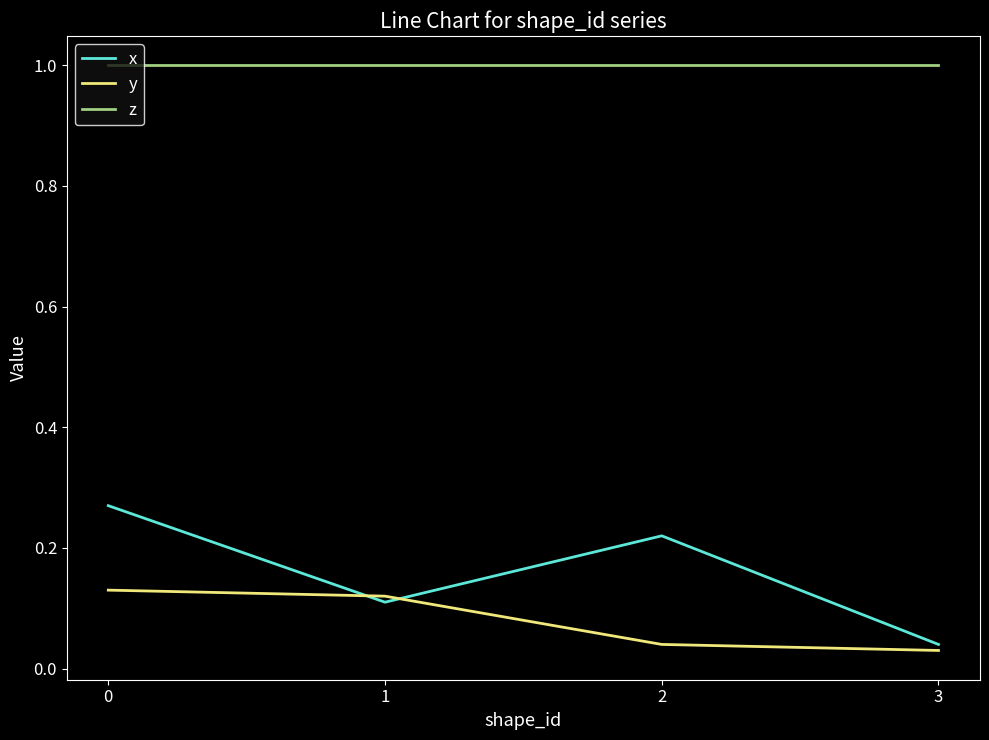

True or false: y and x cross at least once.

True